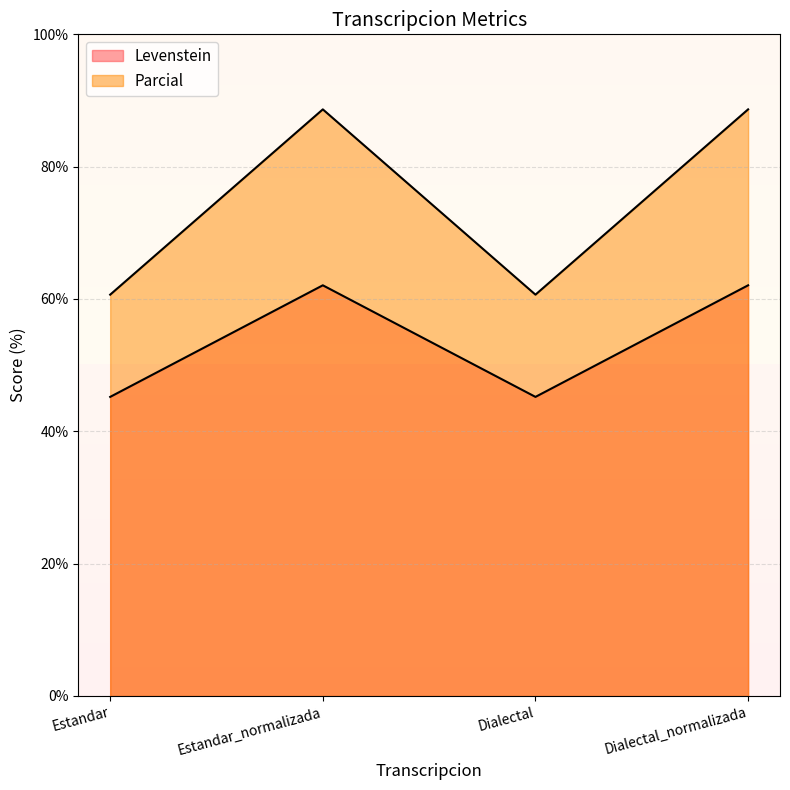

Which category has the lowest value in the Parcial series?

Estandar